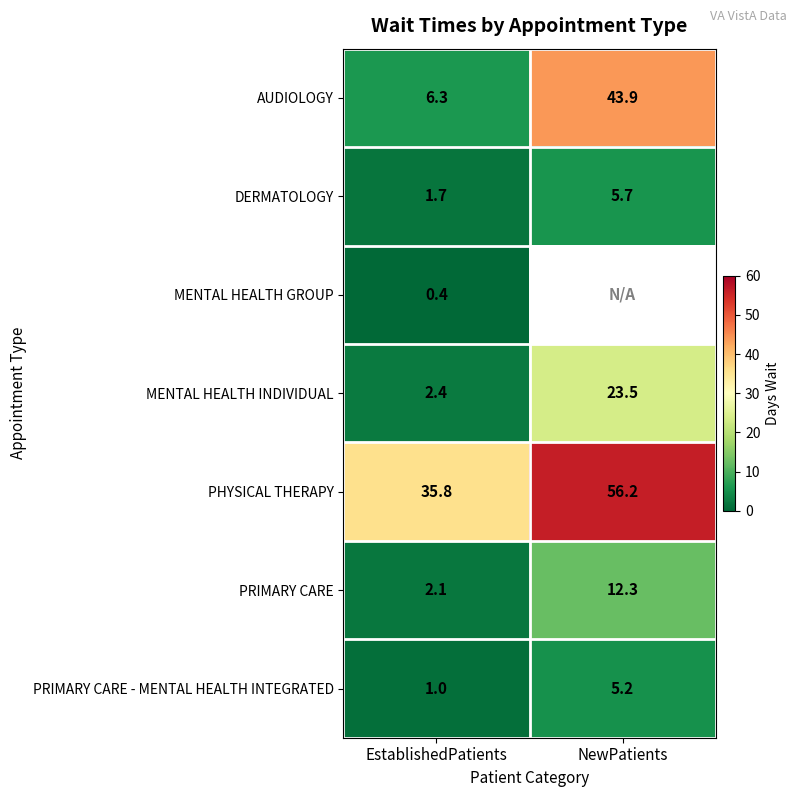

What is the approximate value of PRIMARY CARE at NewPatients?

12.3